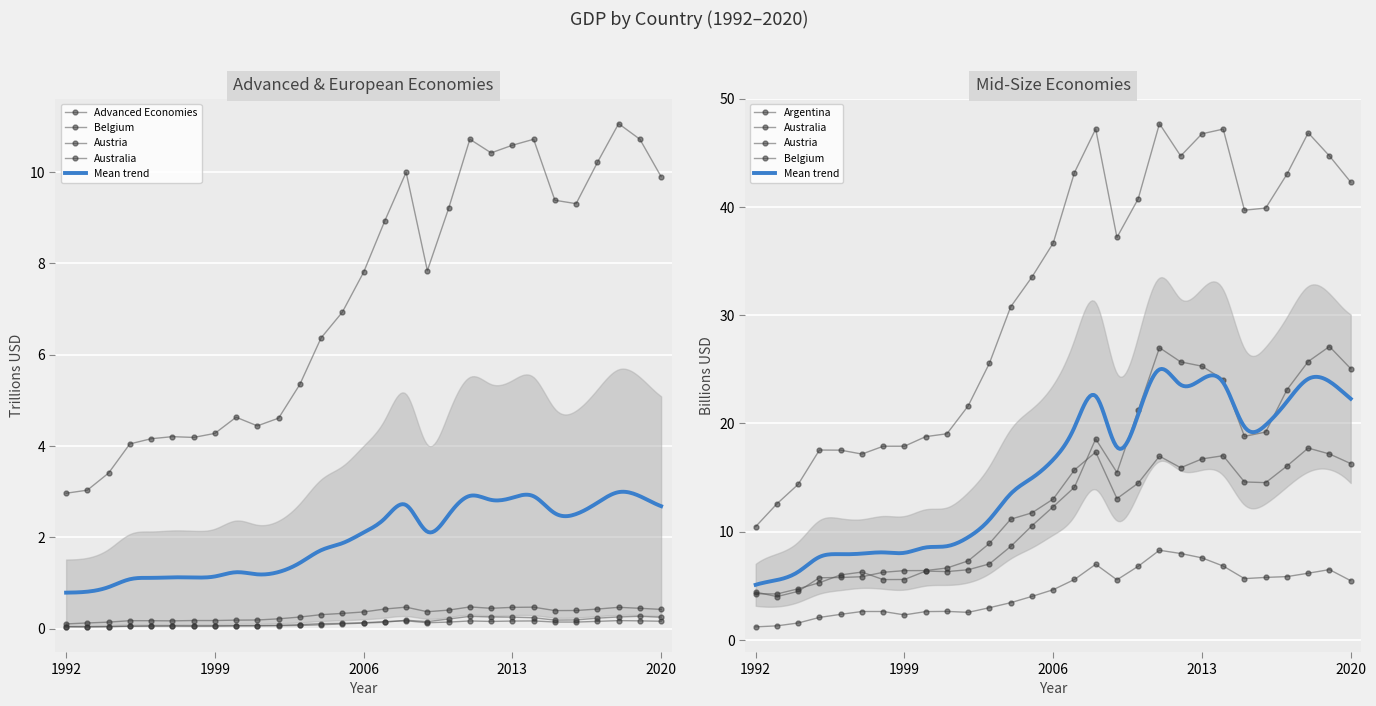

Between 2004 and 2013, which series saw the biggest shift?

Belgium